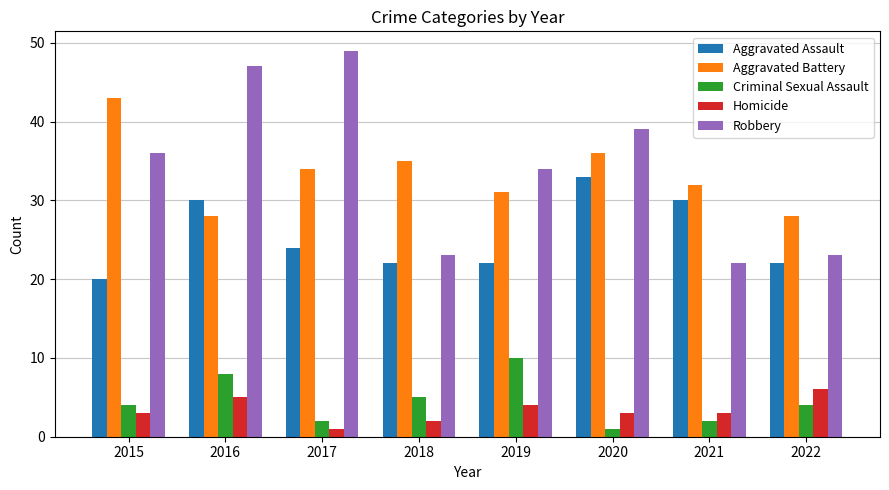

Count the Criminal Sexual Assault values in the range 2 to 8.

6